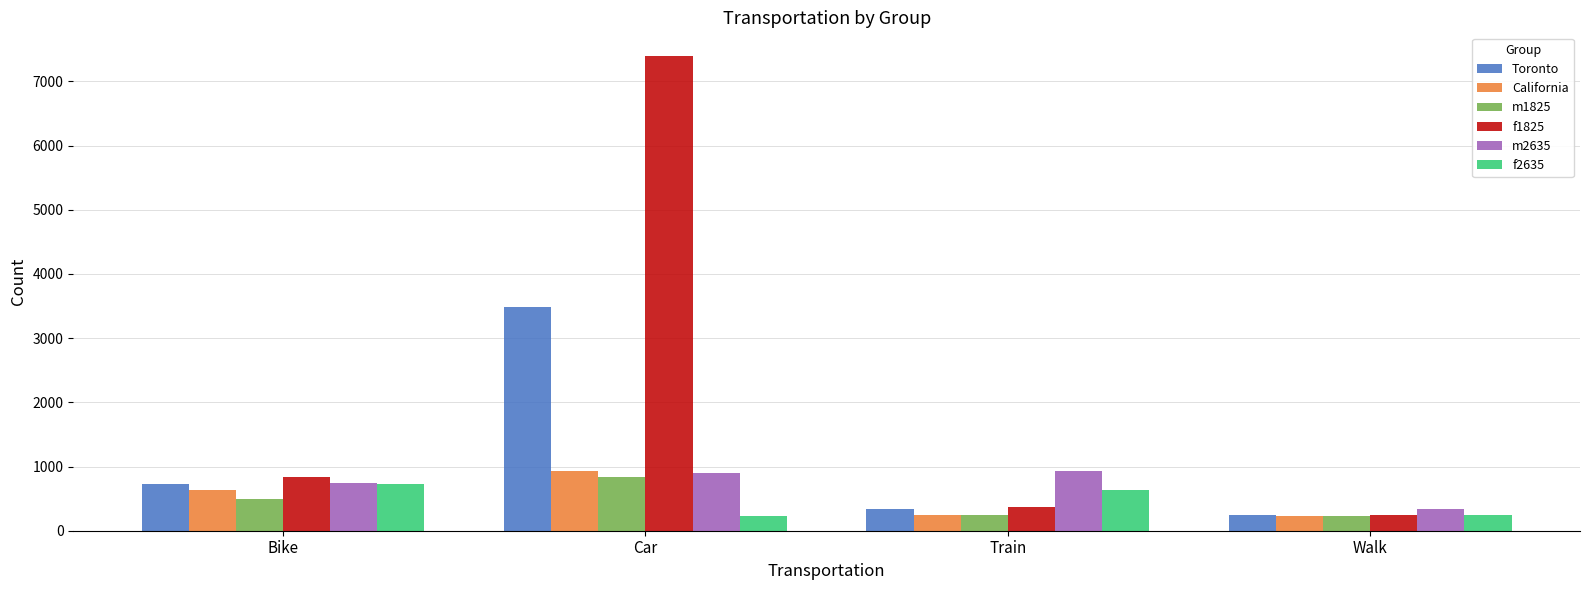

Where is f1825 nearest to the value 3819?

Bike